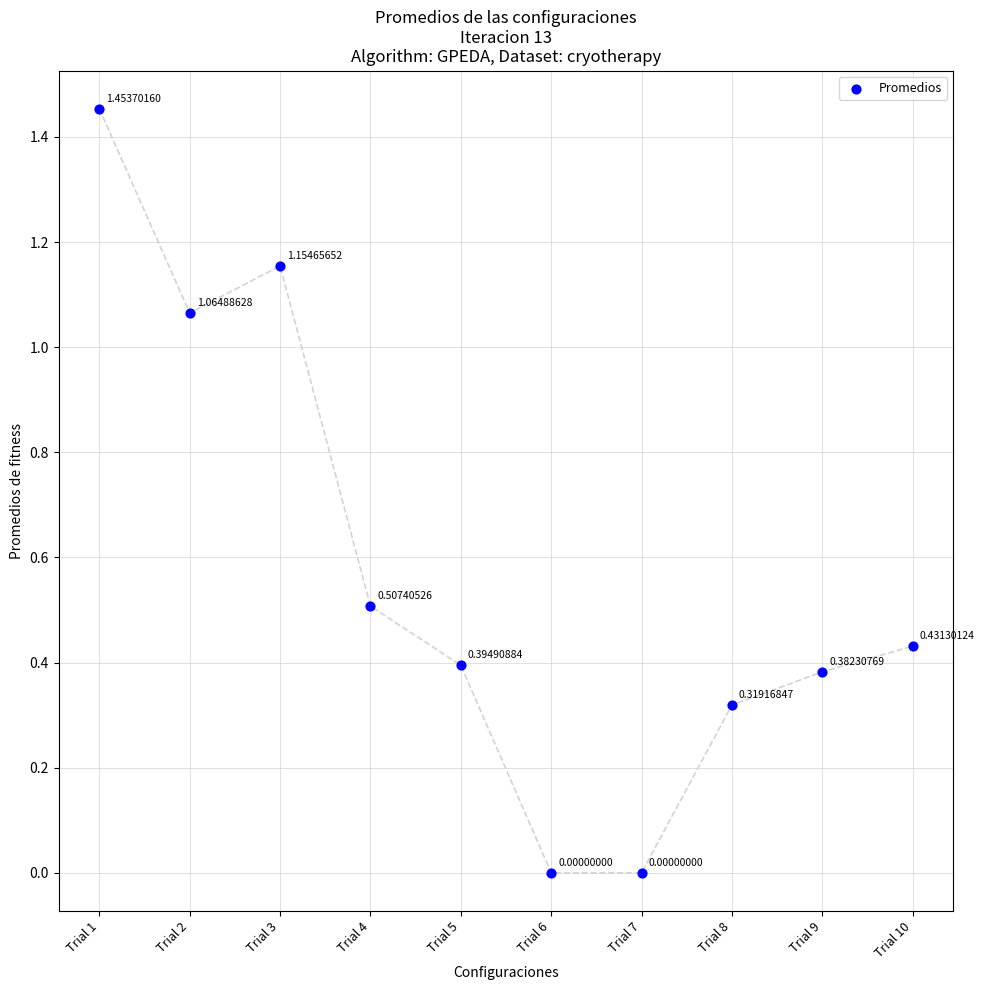

What is the average Y value?

0.6